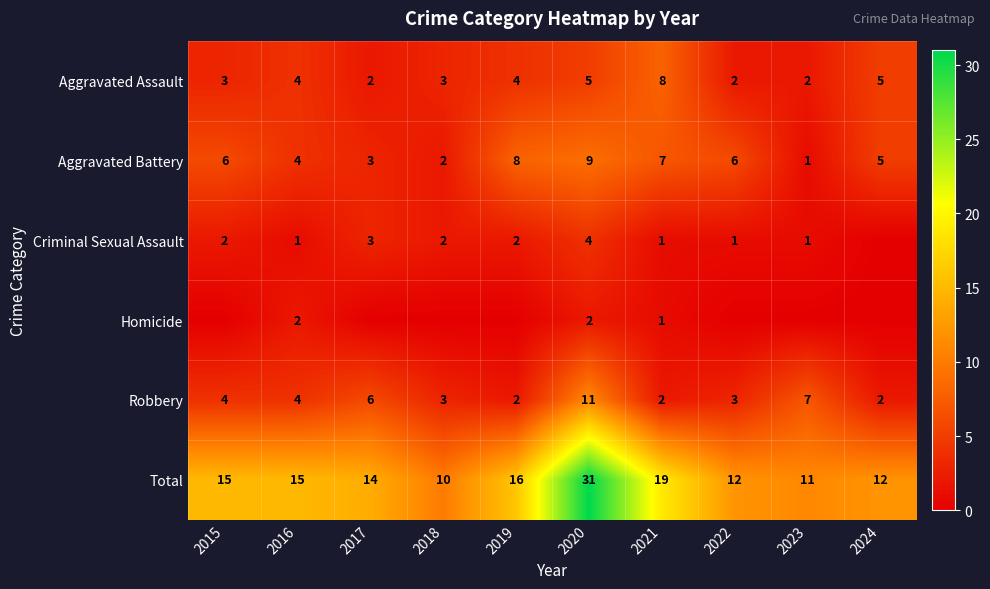

What is the difference between the Robbery values at 2021 and 2020?

9